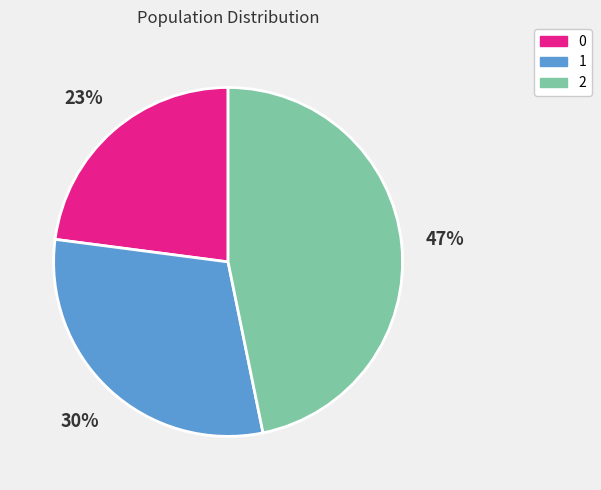

To the nearest percent, what portion does 0 represent?

23%